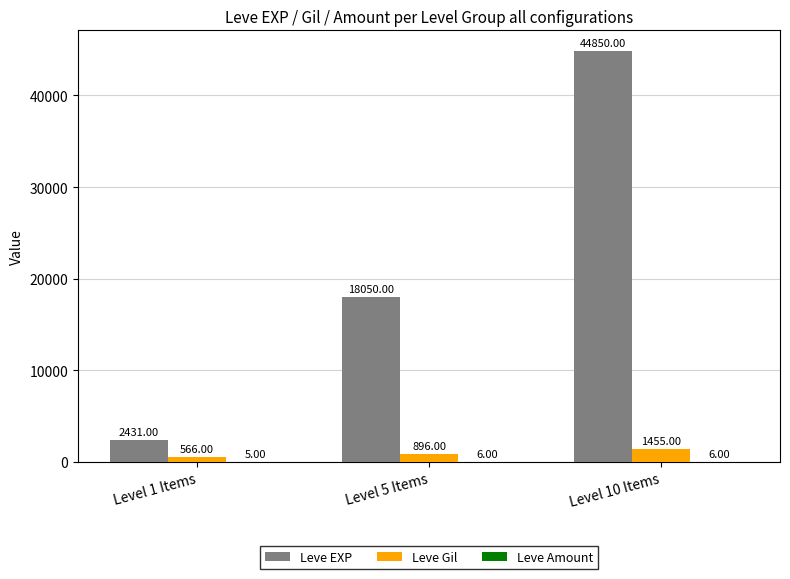

How many Leve Gil values are between 566 and 1455?

3